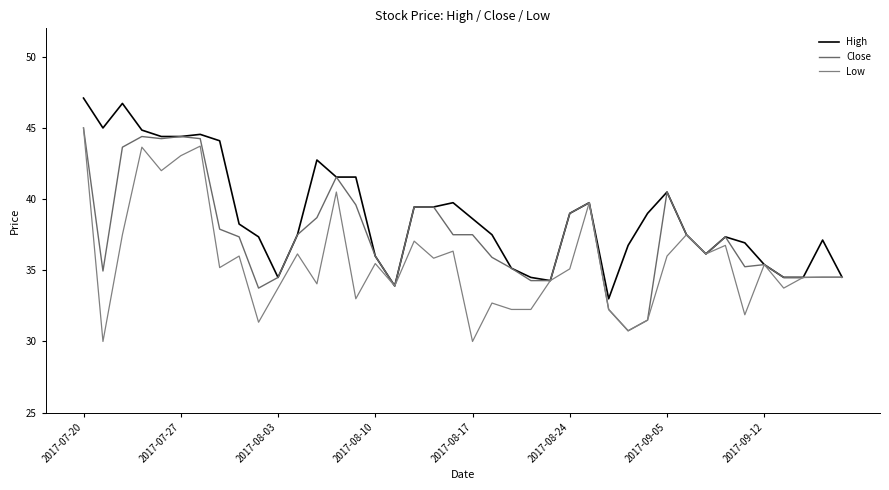

How many lines are shown in the chart?

3